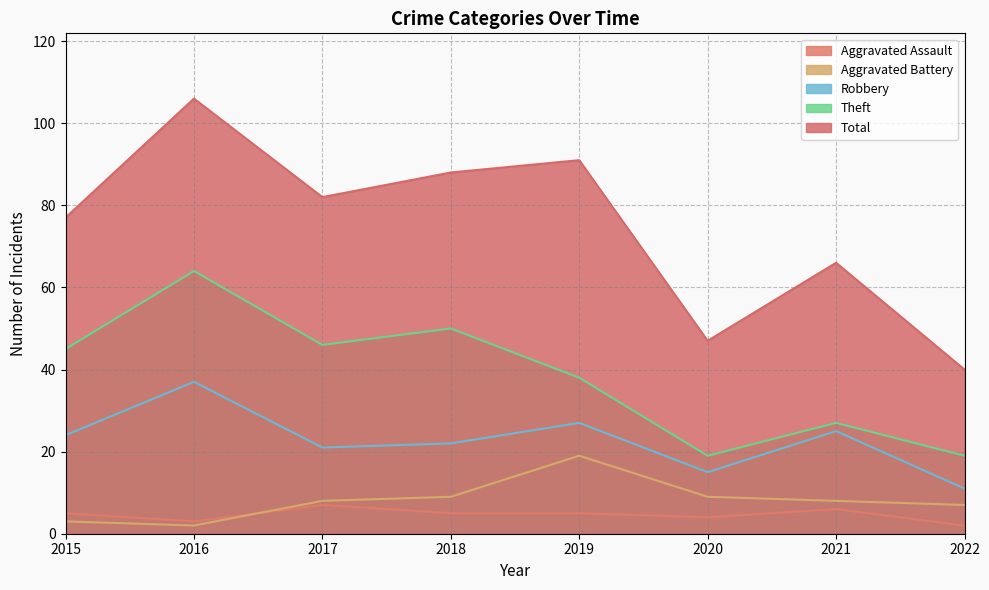

Reading left to right, extract all data points from this chart.

Aggravated Assault: 2015=5	2016=3	2017=7	2018=5	2019=5	2020=4	2021=6	2022=2
Aggravated Battery: 2015=3	2016=2	2017=8	2018=9	2019=19	2020=9	2021=8	2022=7
Robbery: 2015=24	2016=37	2017=21	2018=22	2019=27	2020=15	2021=25	2022=11
Theft: 2015=45	2016=64	2017=46	2018=50	2019=38	2020=19	2021=27	2022=19
Total: 2015=77	2016=106	2017=82	2018=88	2019=91	2020=47	2021=66	2022=40